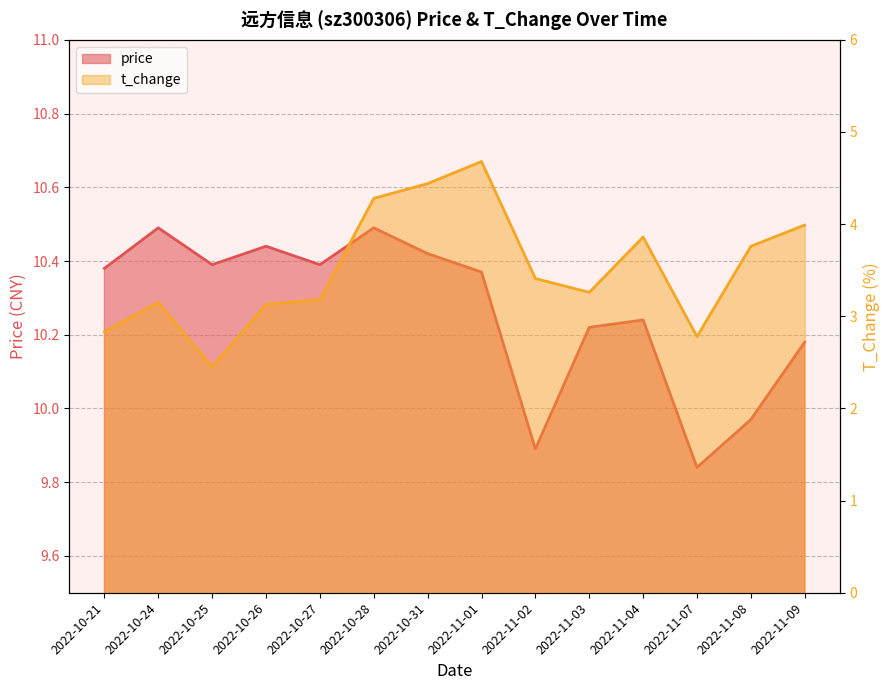

At which category does the chart reach its minimum across all series?

2022-10-25